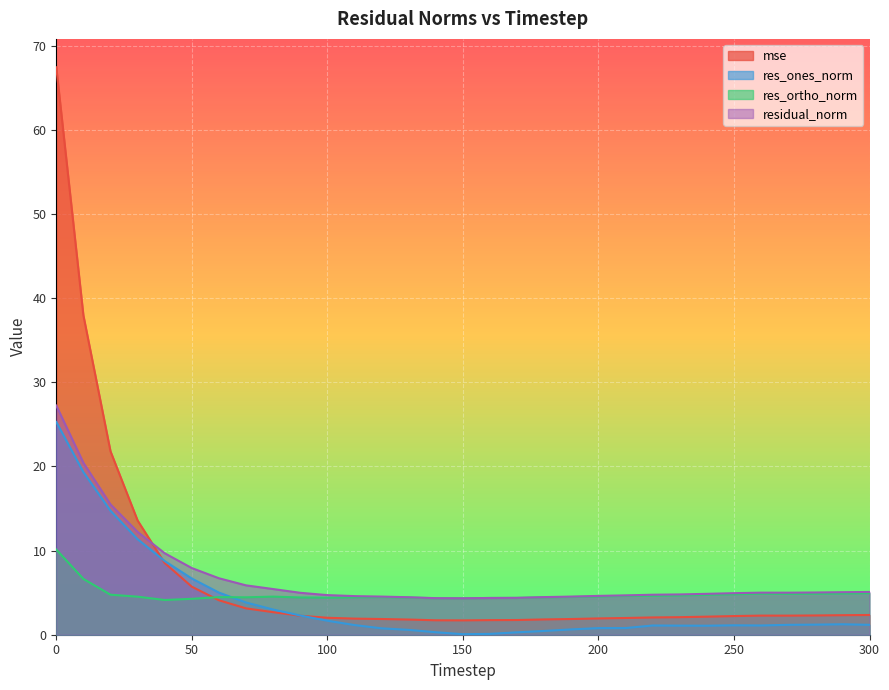

What is the spread (max minus min) of values at 210?

3.9